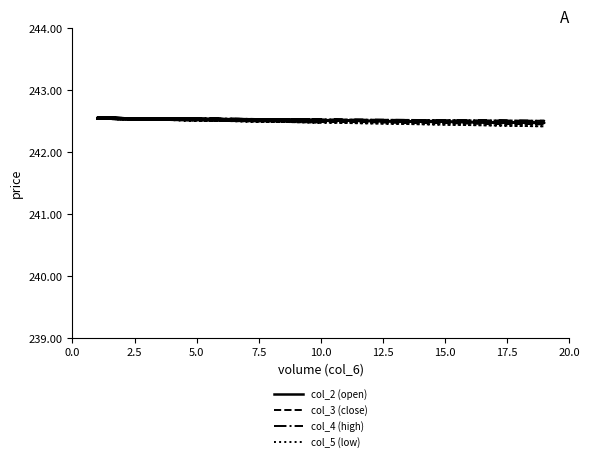

Count the col_2 (open) values in the range 242 to 243.

20